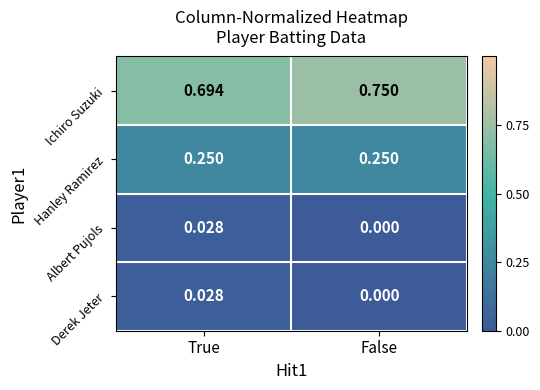

Which series has the widest spread of values?

Ichiro Suzuki